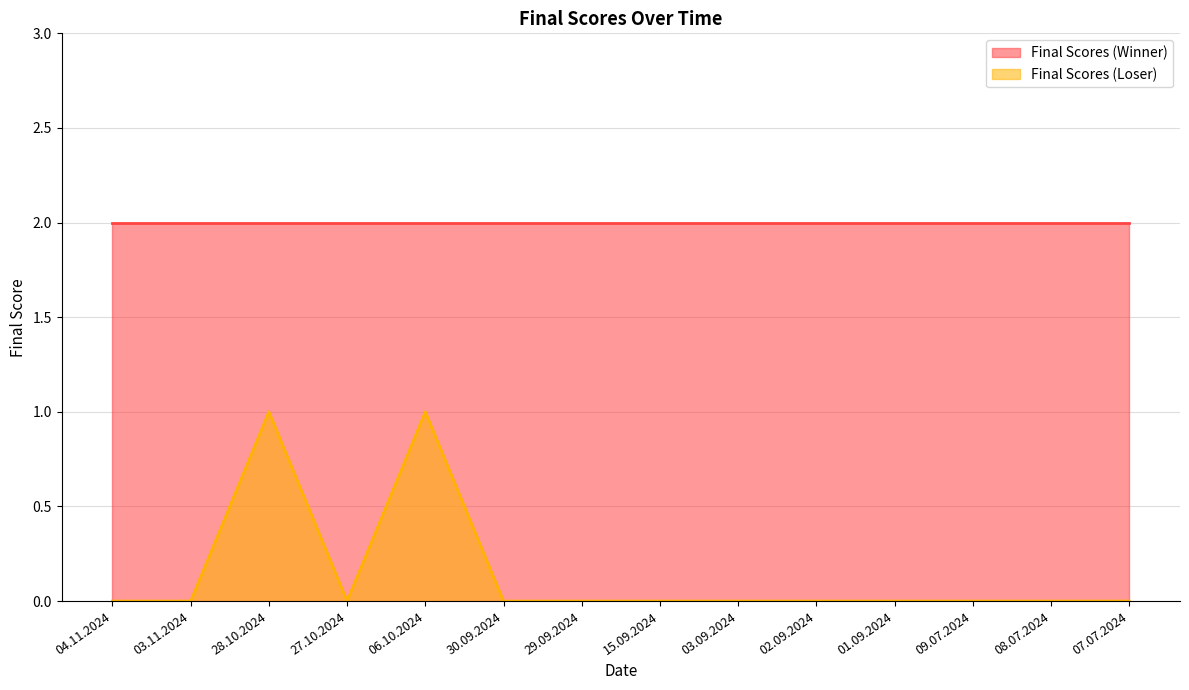

Rank the series by their average value, from lowest to highest.

Final Scores (Loser), Final Scores (Winner)